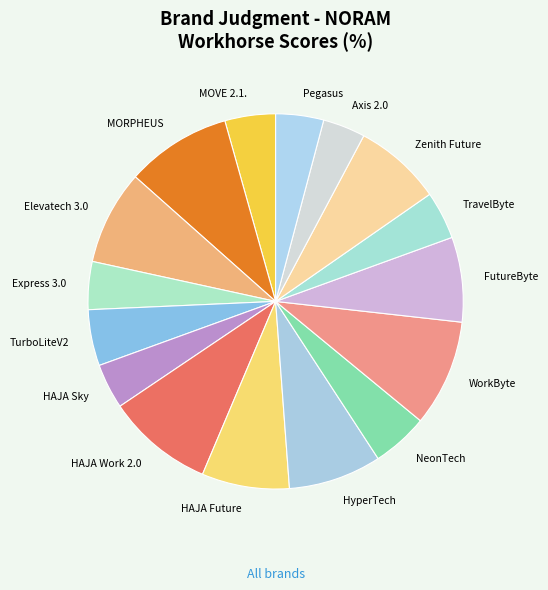

Is the sum of TravelByte and HAJA Sky greater than half?

No